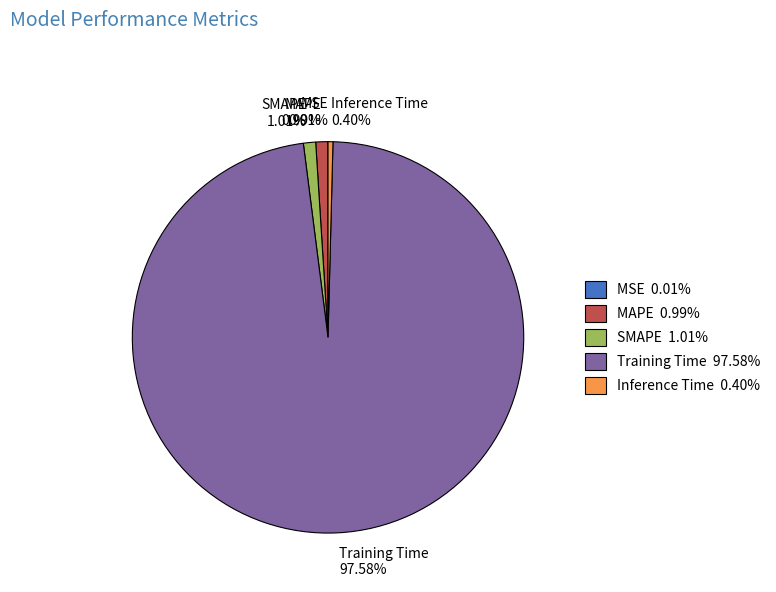

Is there a majority slice in this chart?

Yes